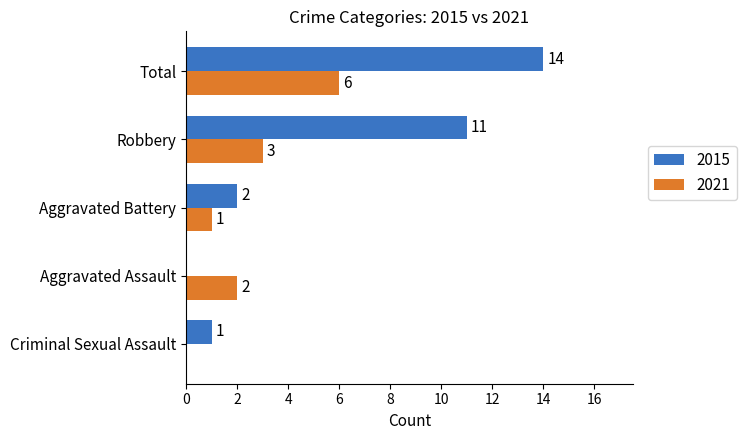

True or false: 2021 has a value of 1 at Aggravated Battery.

True